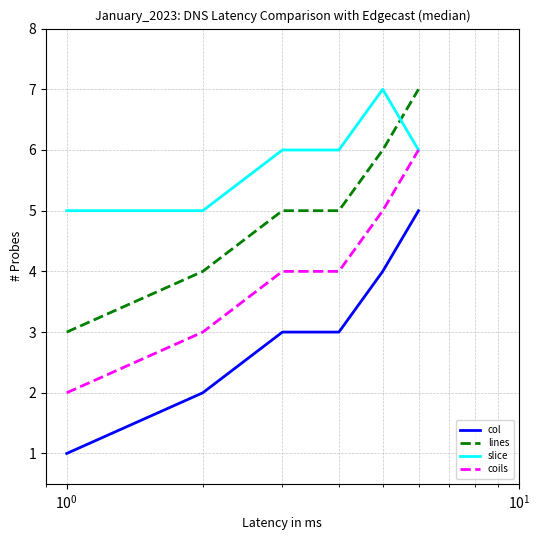

True or false: slice and lines intersect in this chart.

True